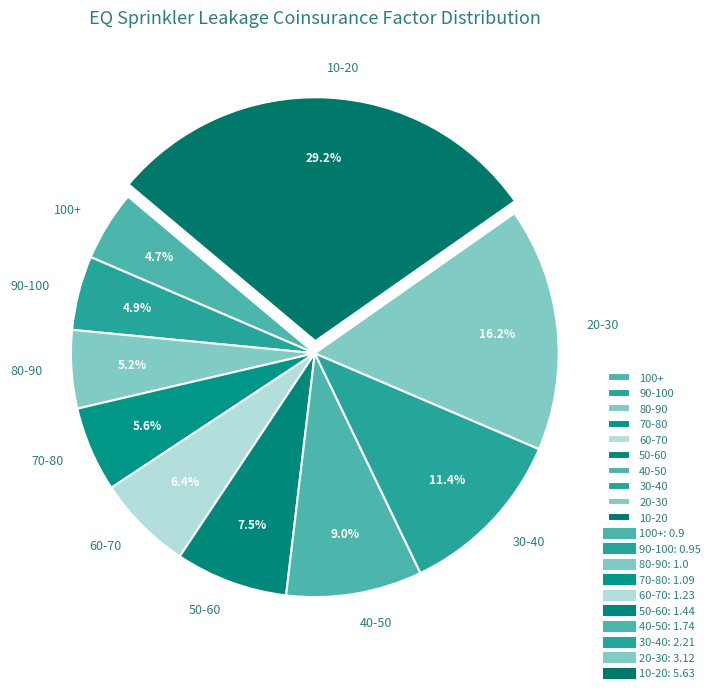

Which category has the biggest portion of the pie?

10-20